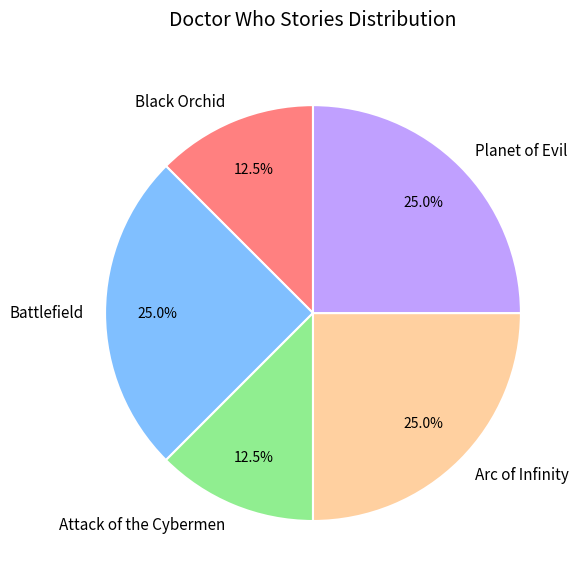

The Arc of Infinity slice represents 31% of the pie. True or false?

False